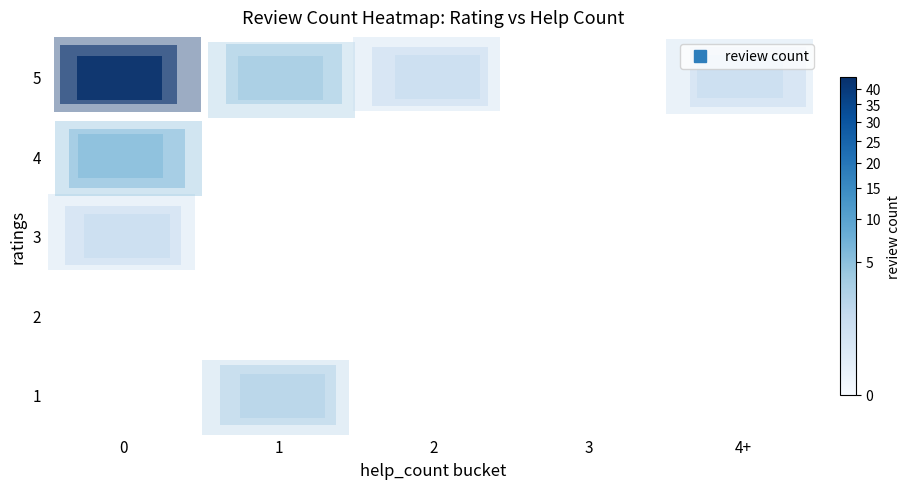

What is the total value across all series at 4+?

1